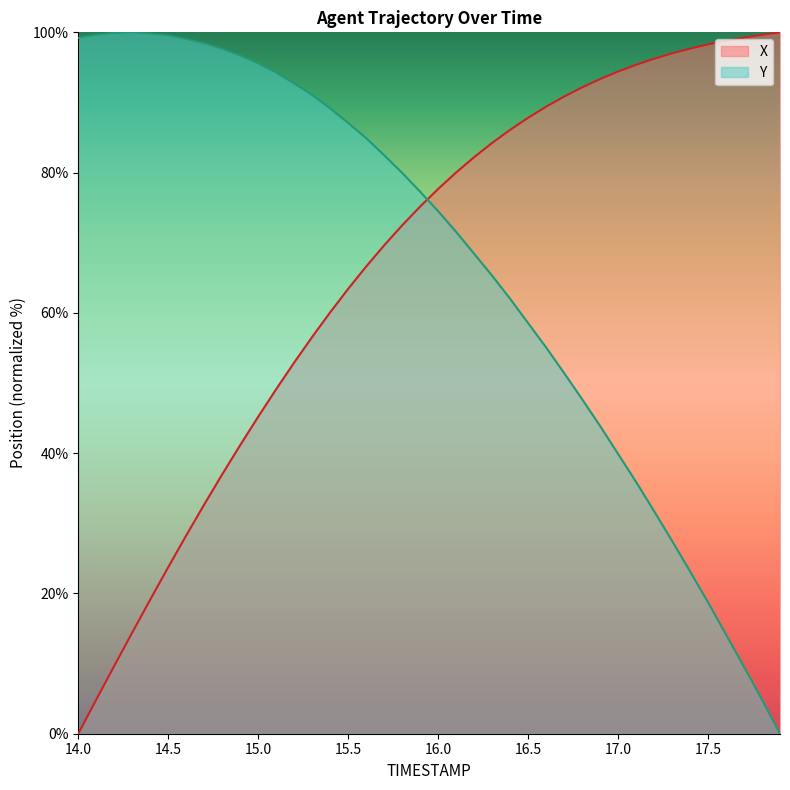

Is it true that X equals 45.2 at 15.0?

True